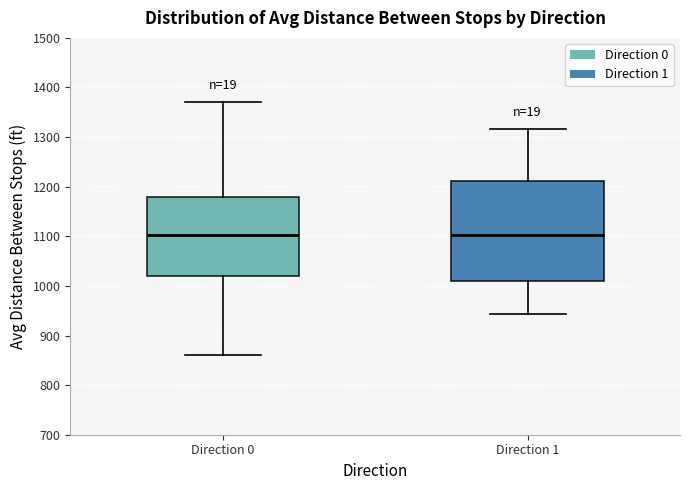

Which box is the tallest, from its lower edge to its upper edge?

Direction 1